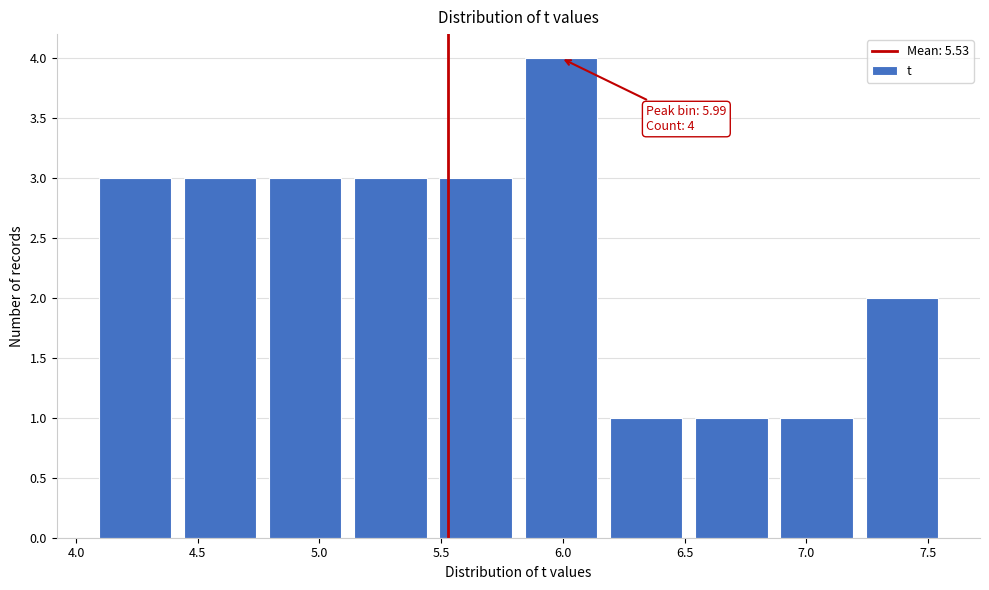

Over which range of the x-axis is the bar tallest?

5.80 to 6.15